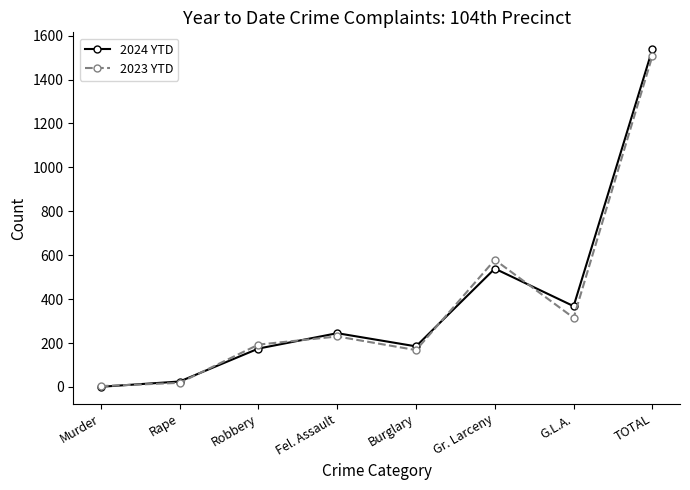

Reading left to right, what are all the values shown in this chart?

2024 YTD: Murder=1	Rape=25	Robbery=175	Fel. Assault=245	Burglary=185	Gr. Larceny=539	G.L.A.=368	TOTAL=1538
2023 YTD: Murder=4	Rape=19	Robbery=193	Fel. Assault=230	Burglary=168	Gr. Larceny=579	G.L.A.=315	TOTAL=1508